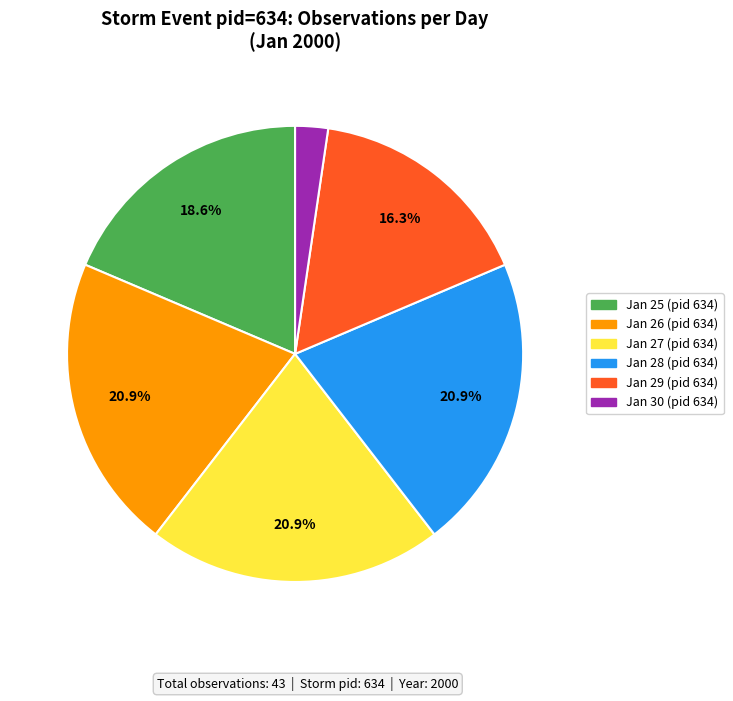

Does any single category account for the majority?

No